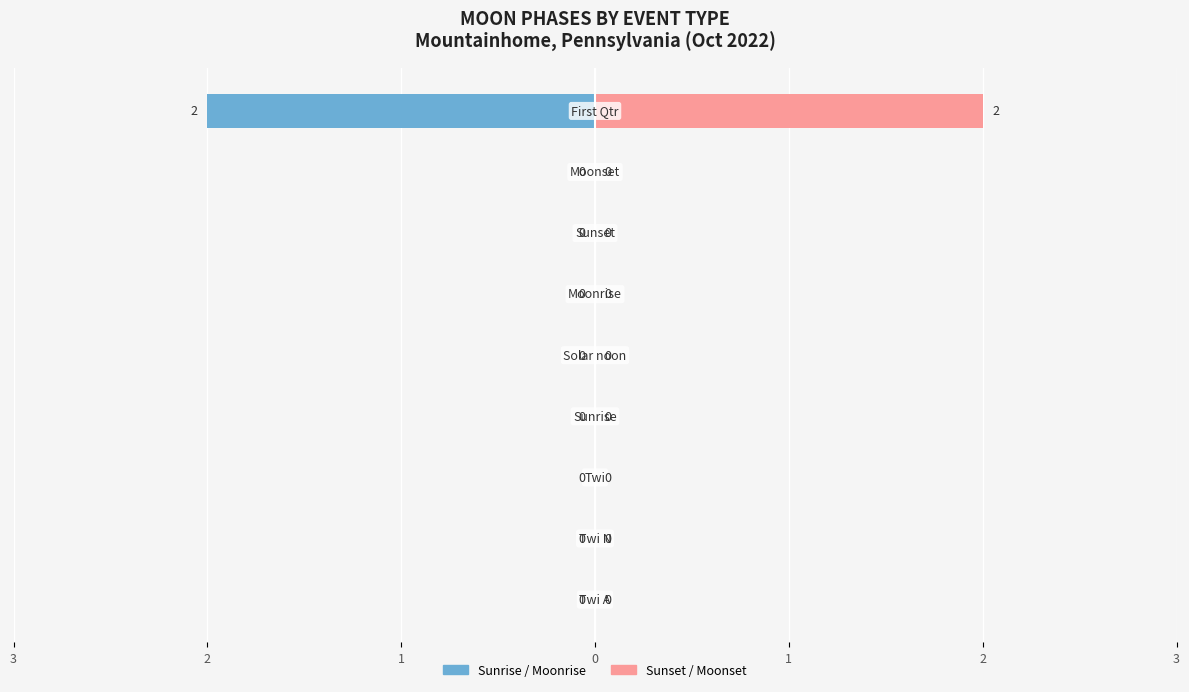

How many bars are there in each group?

2